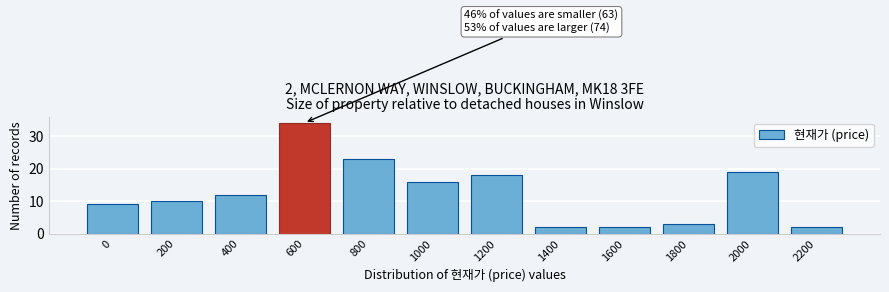

Reading left to right, extract all data points from this chart.

9	10	12	34	23	16	18	2	2	3	19	2